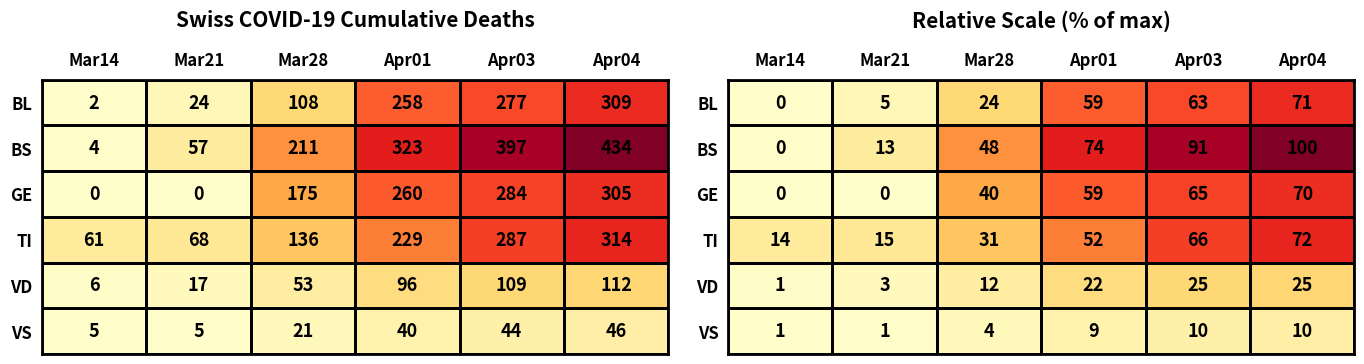

At which category is the sum across all series the highest?

Apr04